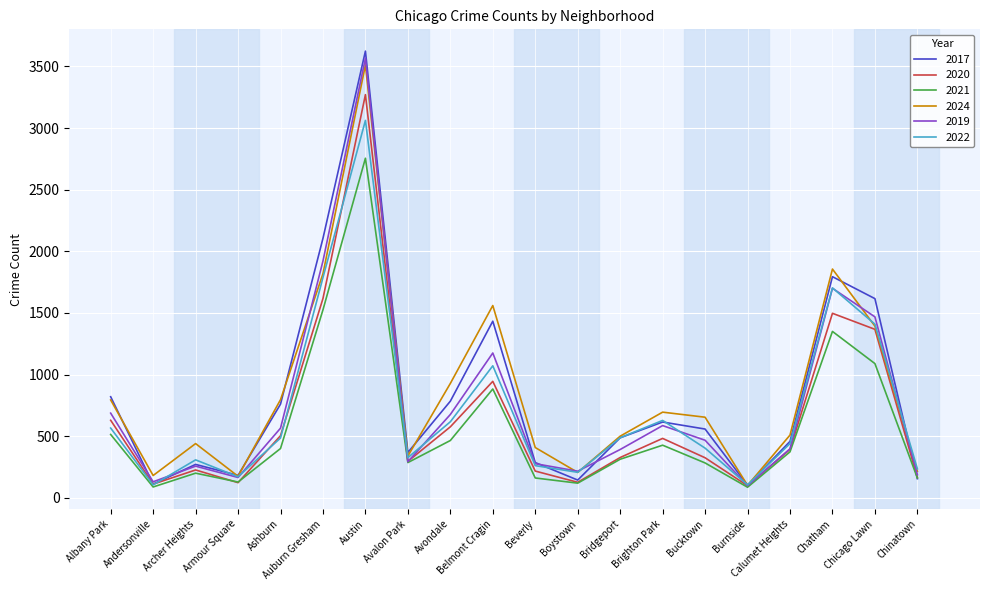

Where is the first local minimum for 2024?

Andersonville